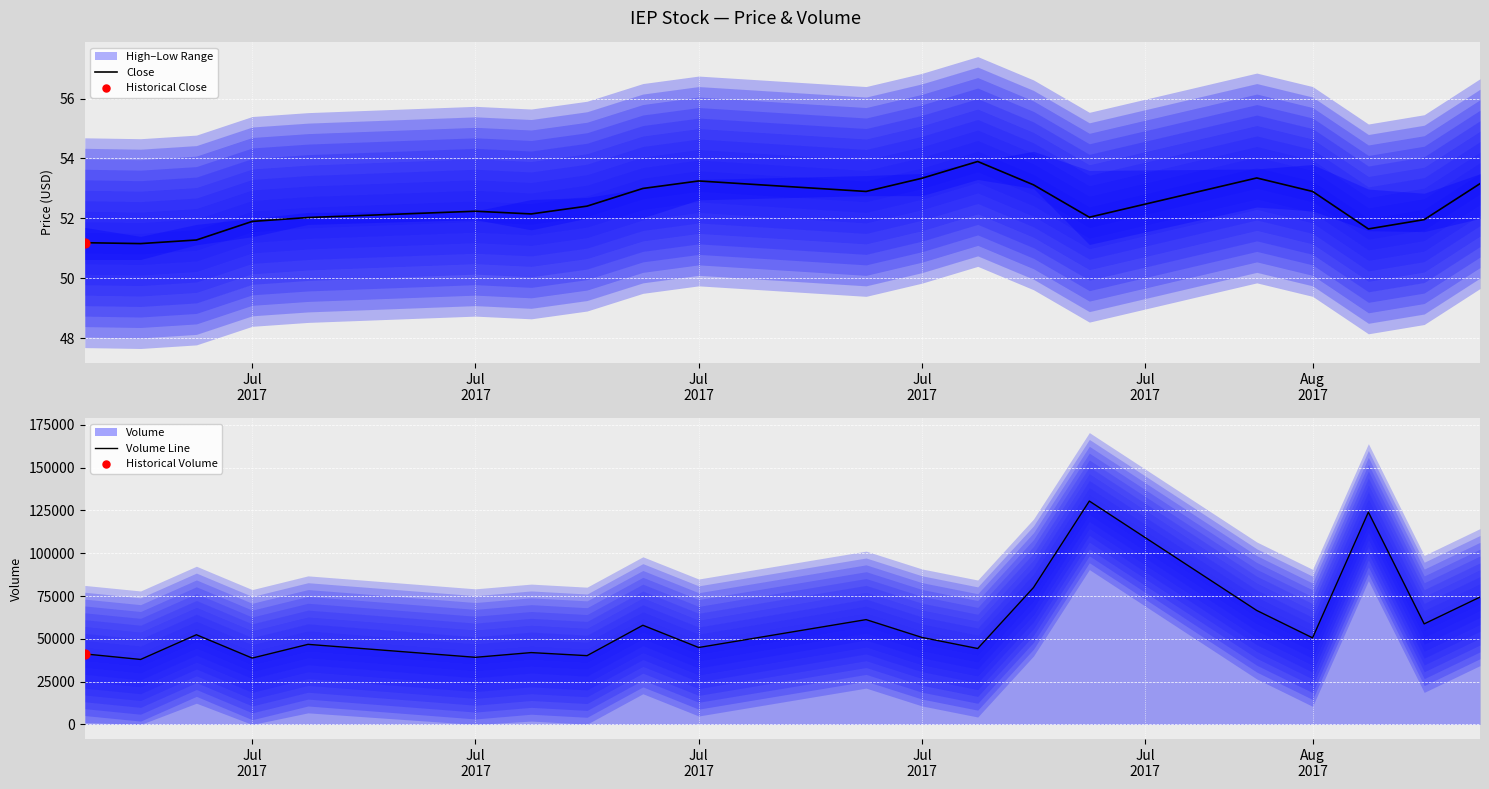

Which series reaches the minimum Y coordinate?

Close